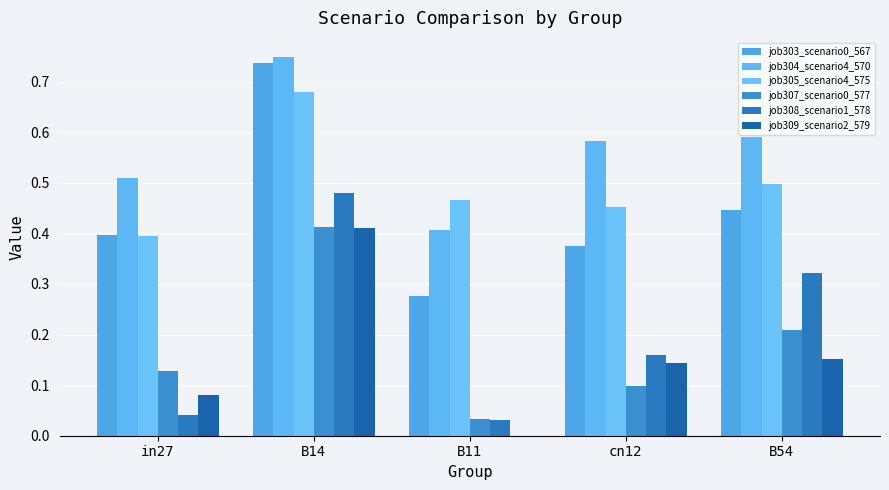

The value of job303_scenario0_567 at B54 is 0.7. True or false?

False